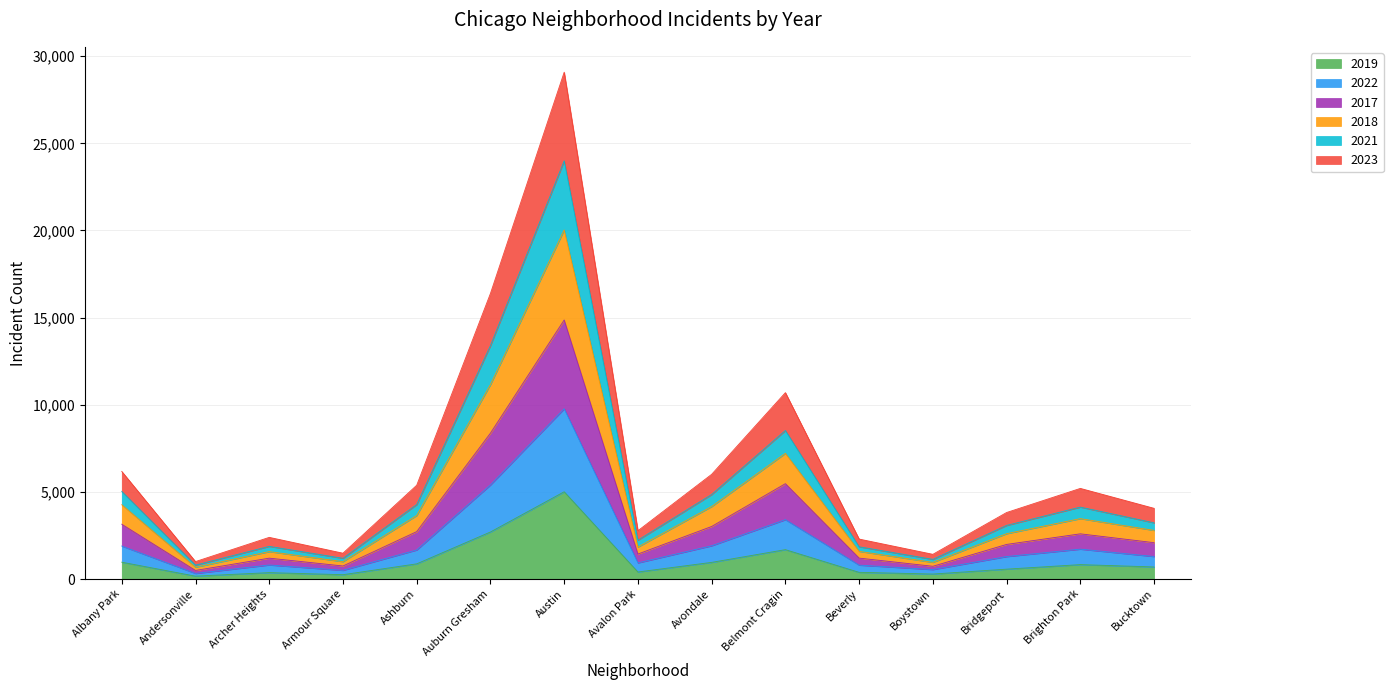

True or false: 2021 and 2022 intersect in this chart.

False